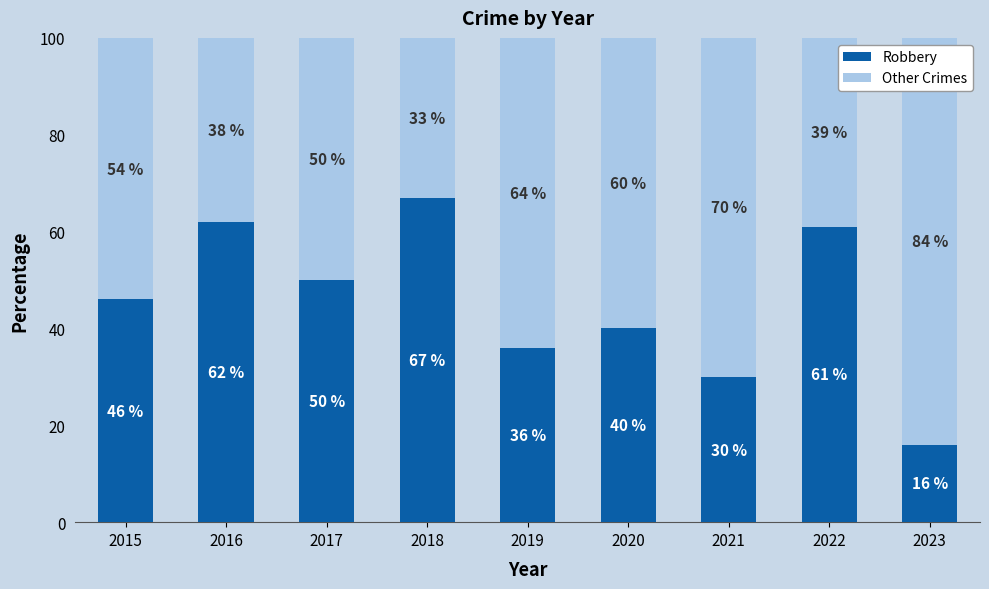

Reading left to right, transcribe the values for Robbery.

46	62	50	67	36	40	30	61	16